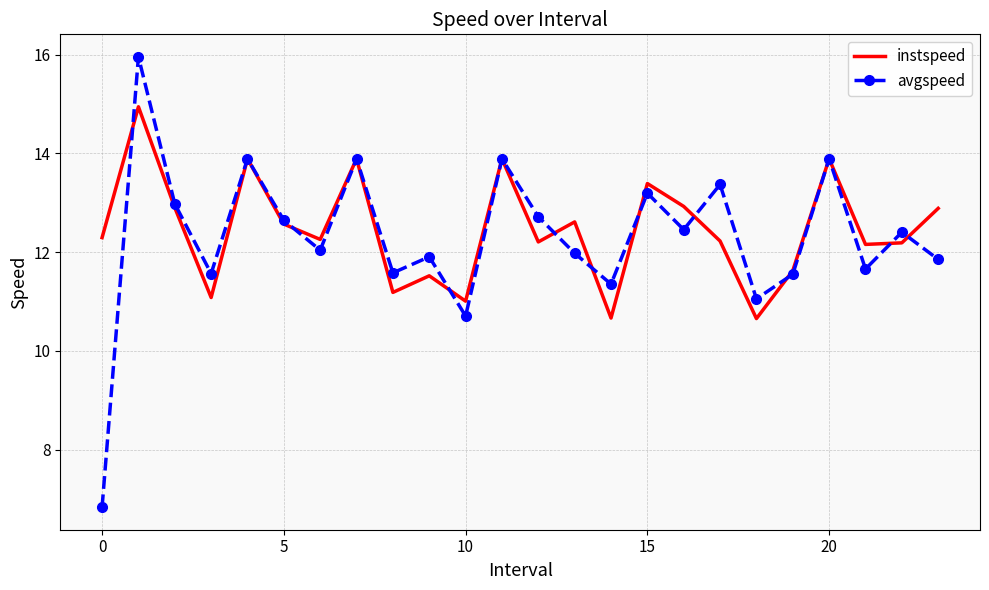

What is the lowest value of the avgspeed series?

6.8